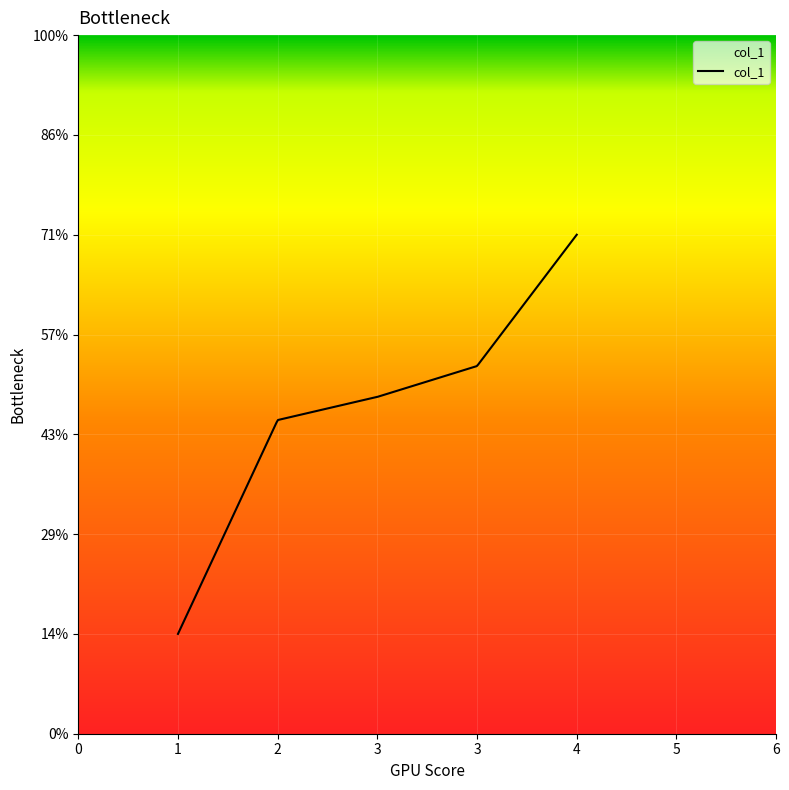

Does the chart have visible grid lines?

Yes